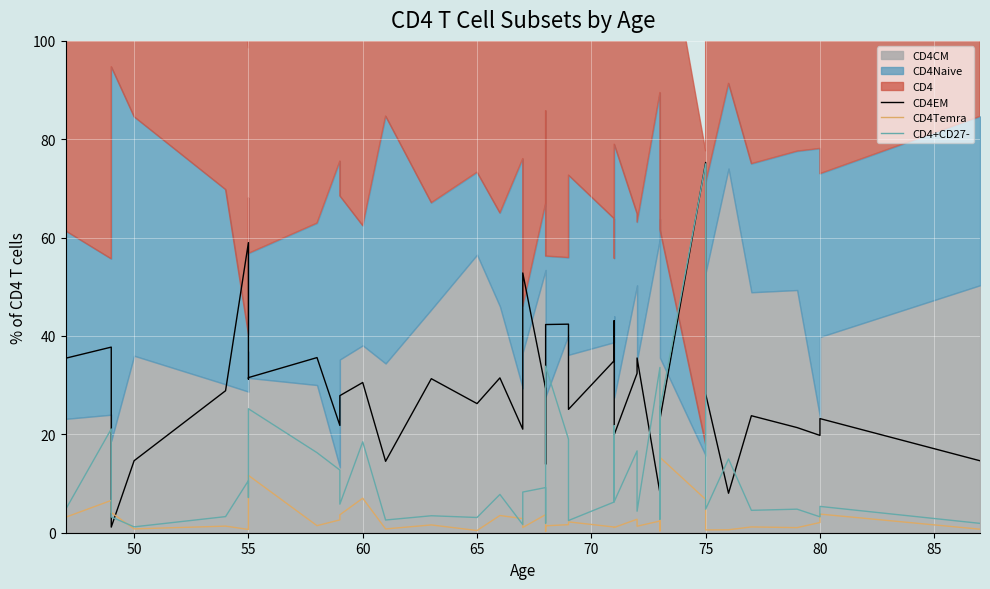

What is the difference between the maximum and minimum values in the CD4+CD27- series?

73.8